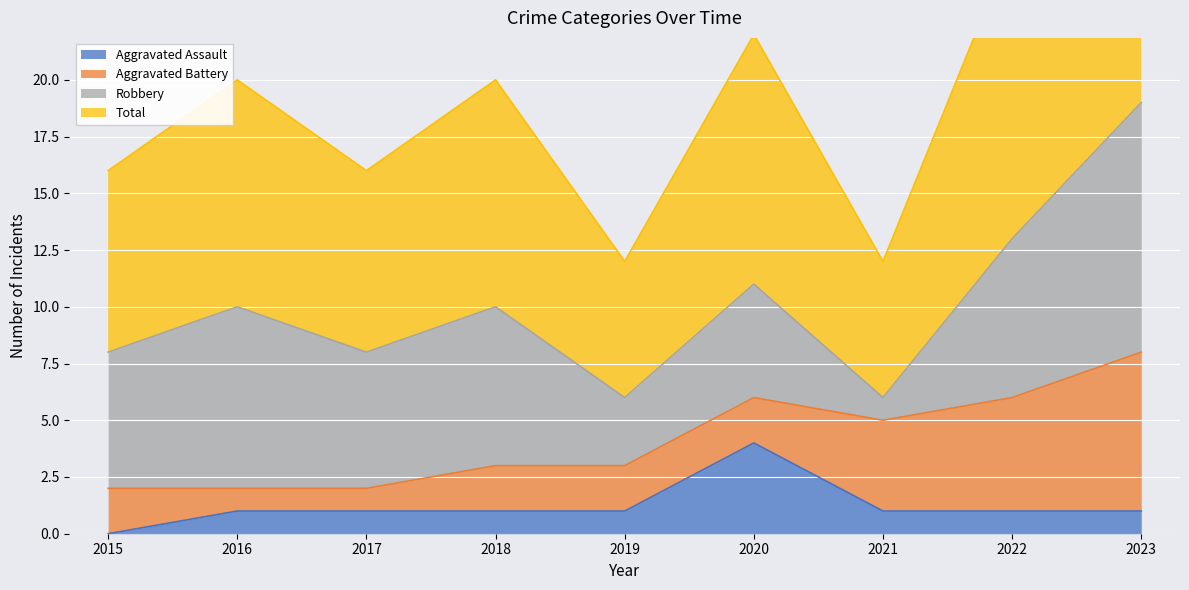

At how many categories does at least one series exceed 5?

9